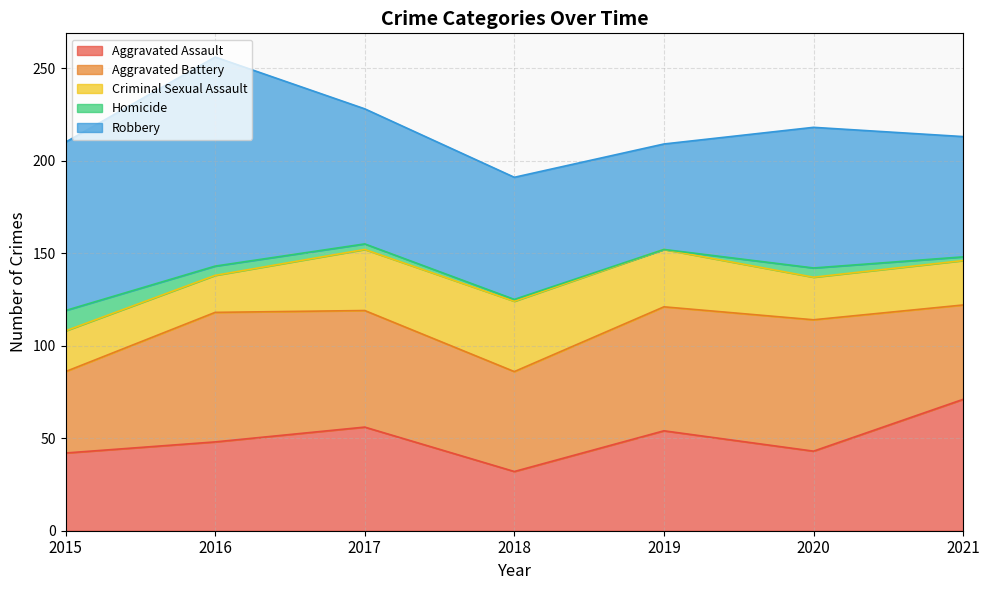

Which series changed the most between 2016 and 2019?

Robbery